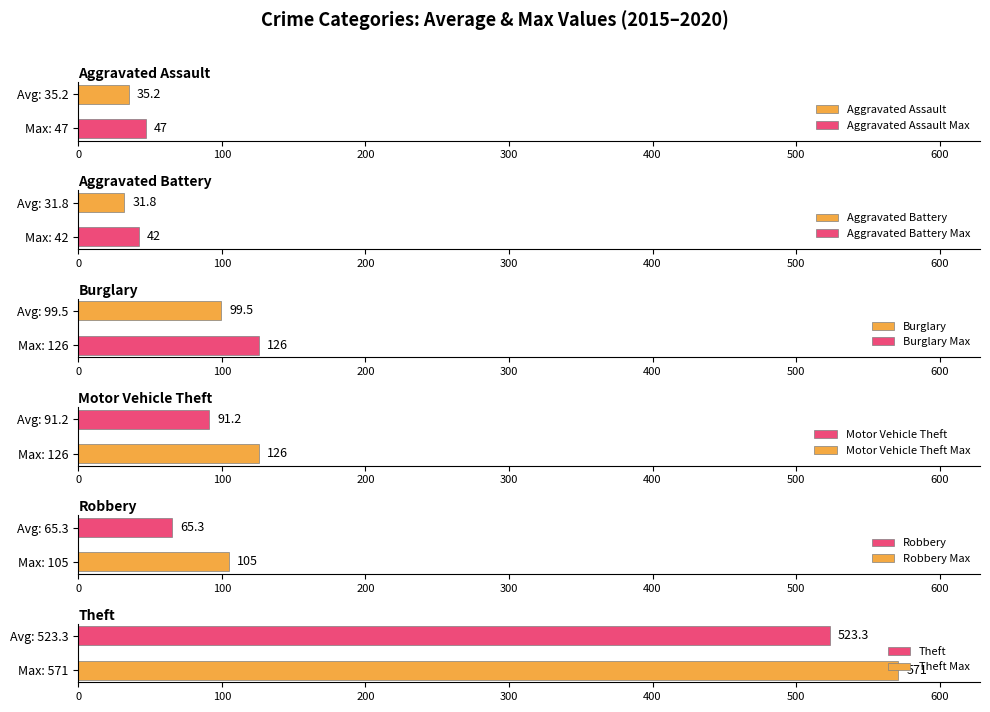

What is the maximum value for Aggravated Assault Max?

47.0